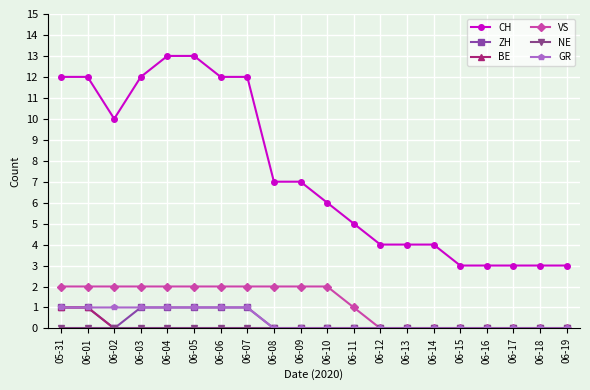

Is it true that GR equals 1 at 06-04?

True